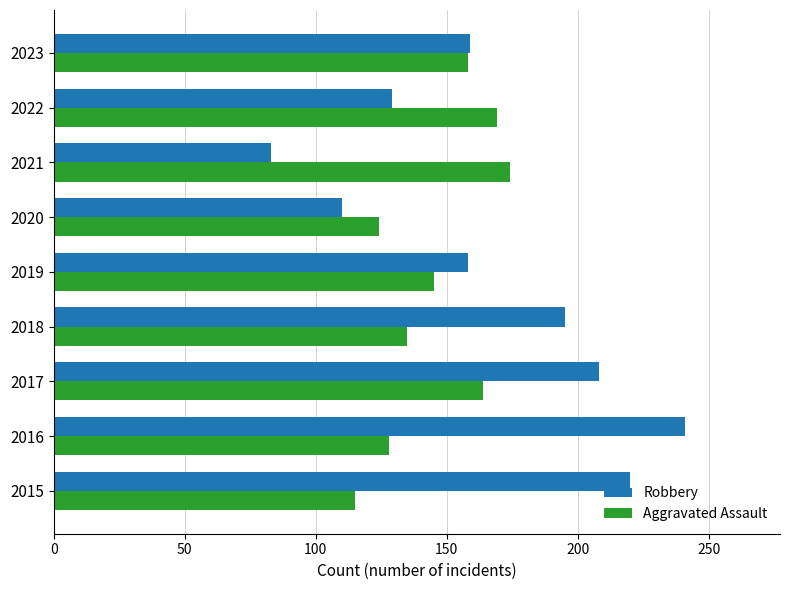

What is the difference between the maximum and second lowest values in the Aggravated Assault series?

50